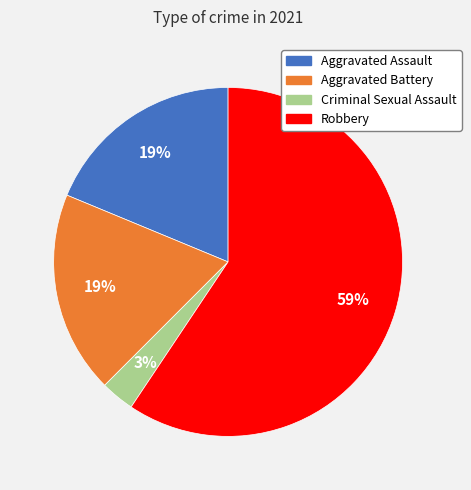

How many slices are in this pie chart?

4